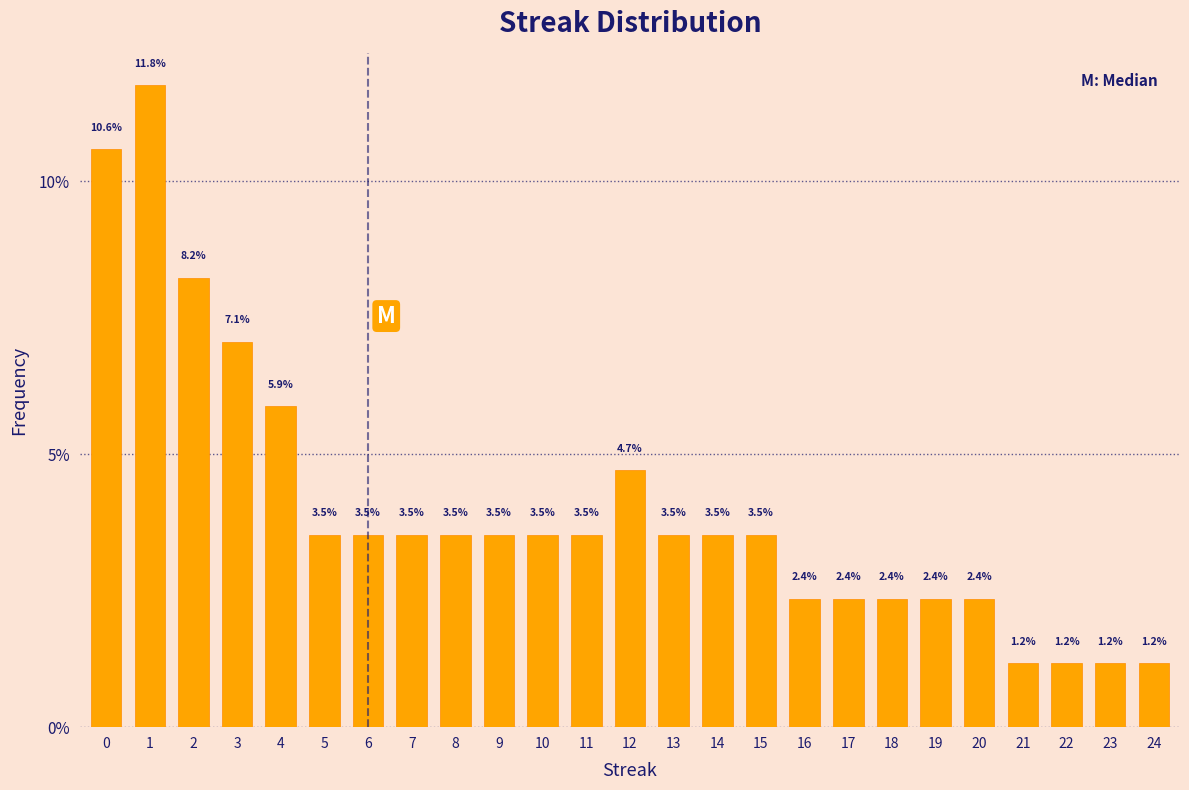

Reading left to right, list all the values displayed in this chart.

0=10.6	1=11.8	2=8.2	3=7.1	4=5.9	5=3.5	6=3.5	7=3.5	8=3.5	9=3.5	10=3.5	11=3.5	12=4.7	13=3.5	14=3.5	15=3.5	16=2.4	17=2.4	18=2.4	19=2.4	20=2.4	21=1.2	22=1.2	23=1.2	24=1.2